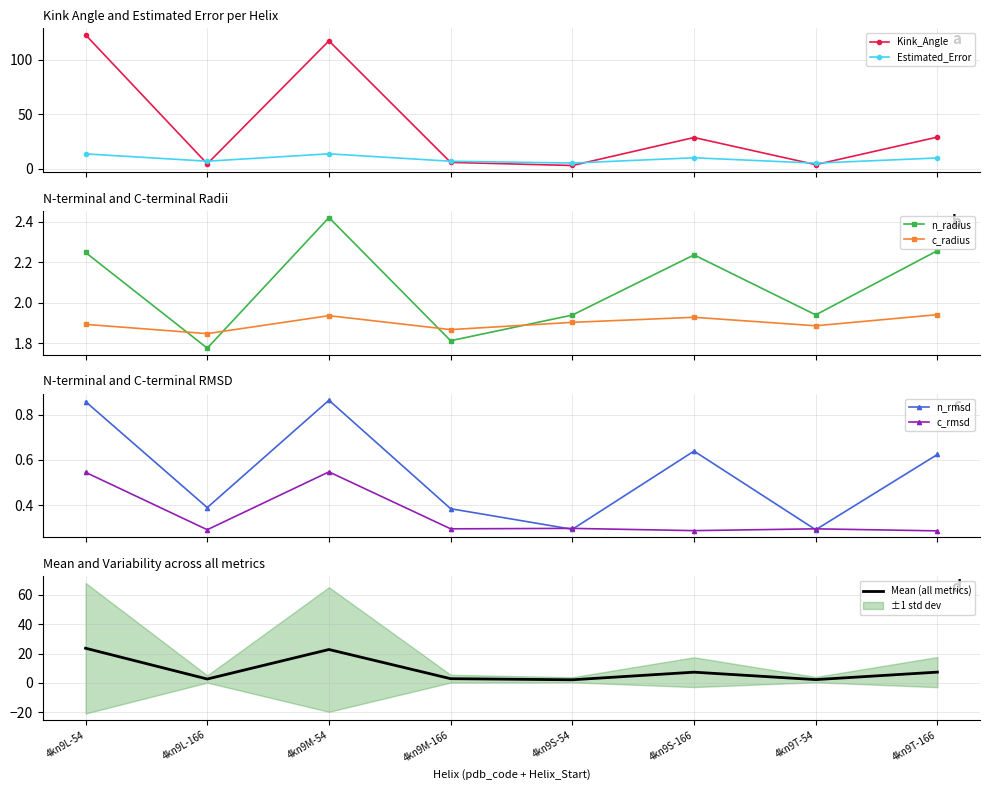

Where is Estimated_Error nearest to the value 9?

4kn9T-166